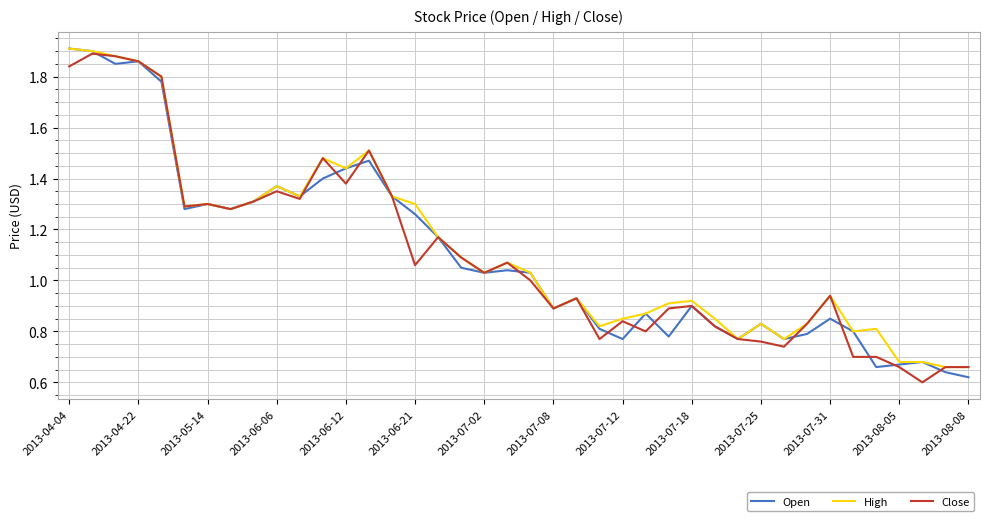

Does the chart have visible grid lines?

Yes